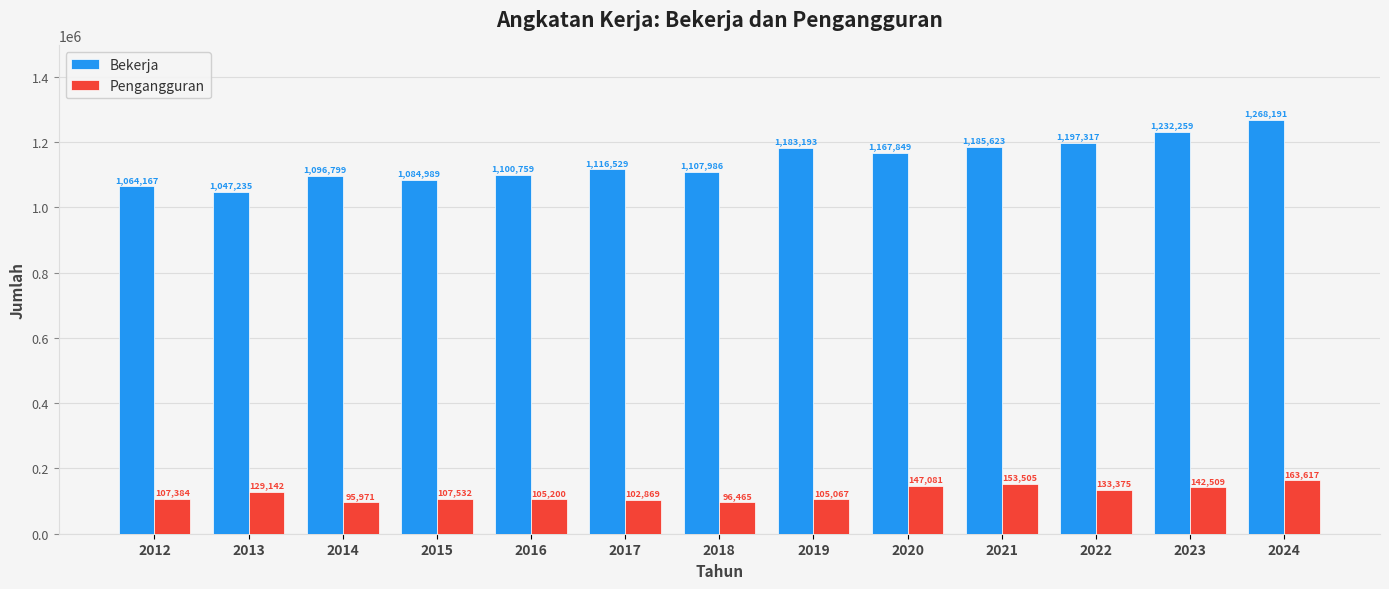

Reading right to left, what are all the values shown in this chart?

Bekerja: 1268191	1232259	1197317	1185623	1167849	1183193	1107986	1116529	1100759	1084989	1096799	1047235	1064167
Pengangguran: 163617	142509	133375	153505	147081	105067	96465	102869	105200	107532	95971	129142	107384